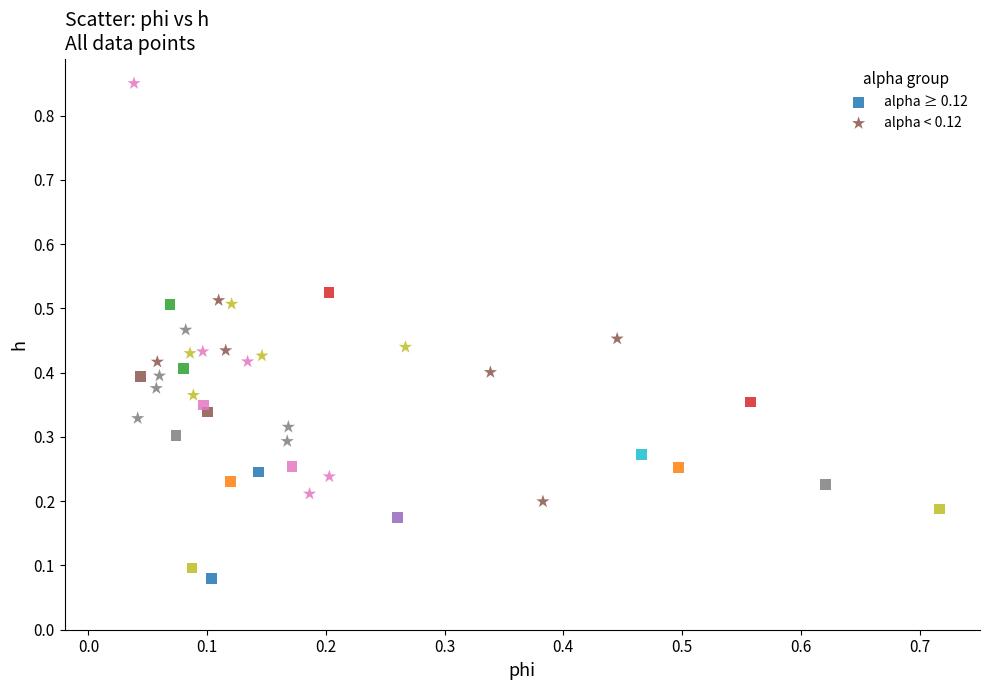

Which series has the widest spread of Y values?

alpha < 0.12